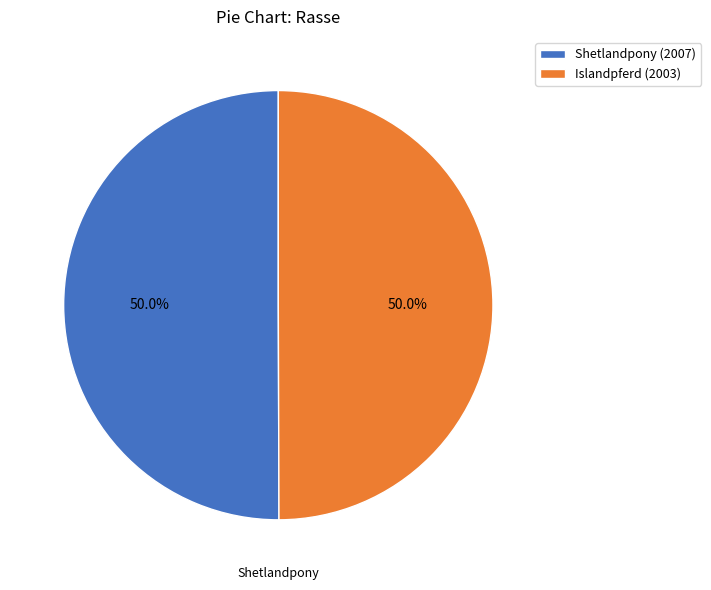

To the nearest percent, what is the average slice percentage?

50%